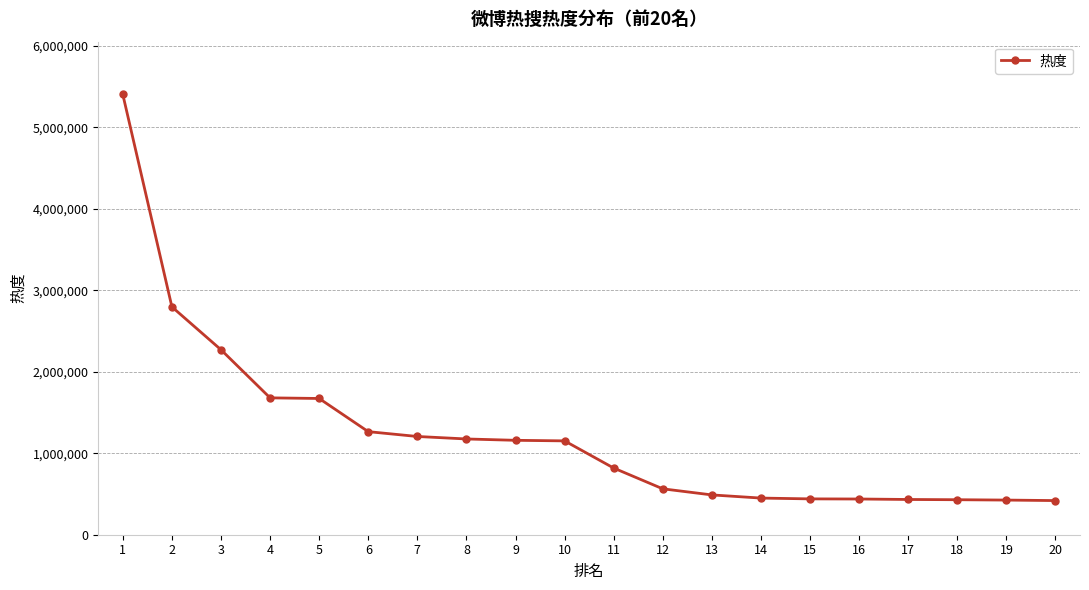

True or false: the data shows 429566 at 18.

True